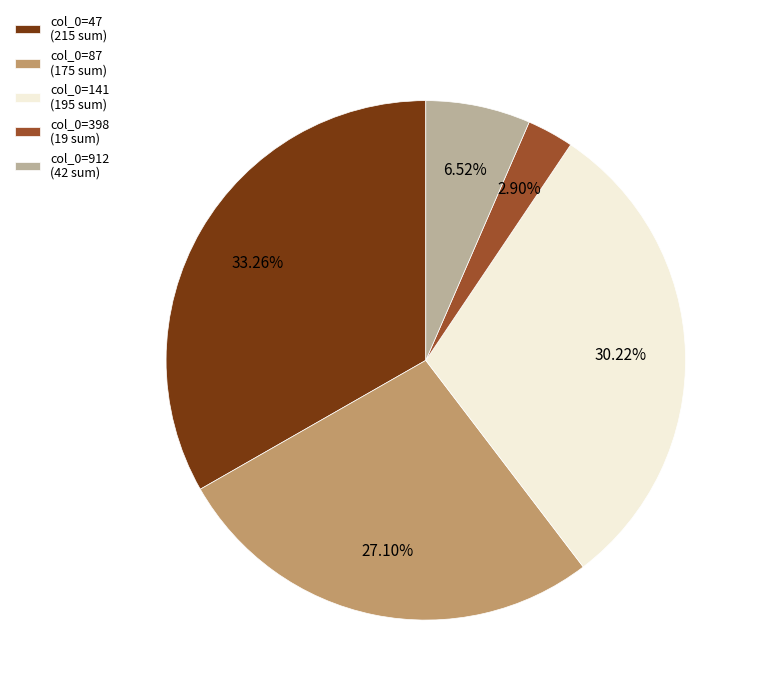

Does any single category account for the majority?

No